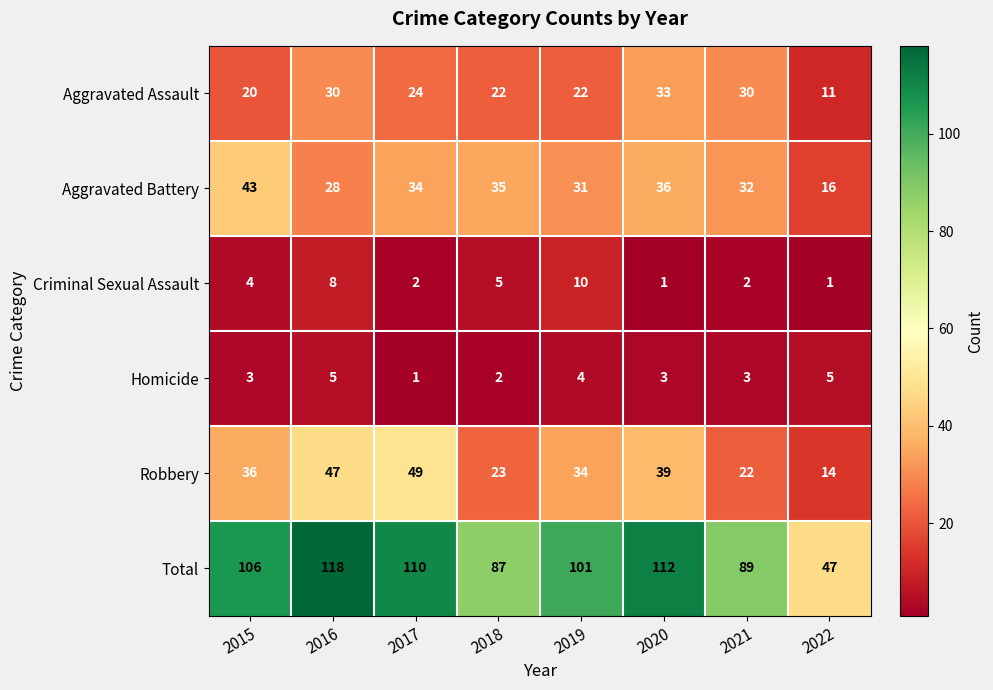

Is it true that Criminal Sexual Assault equals 0 at 2020?

False